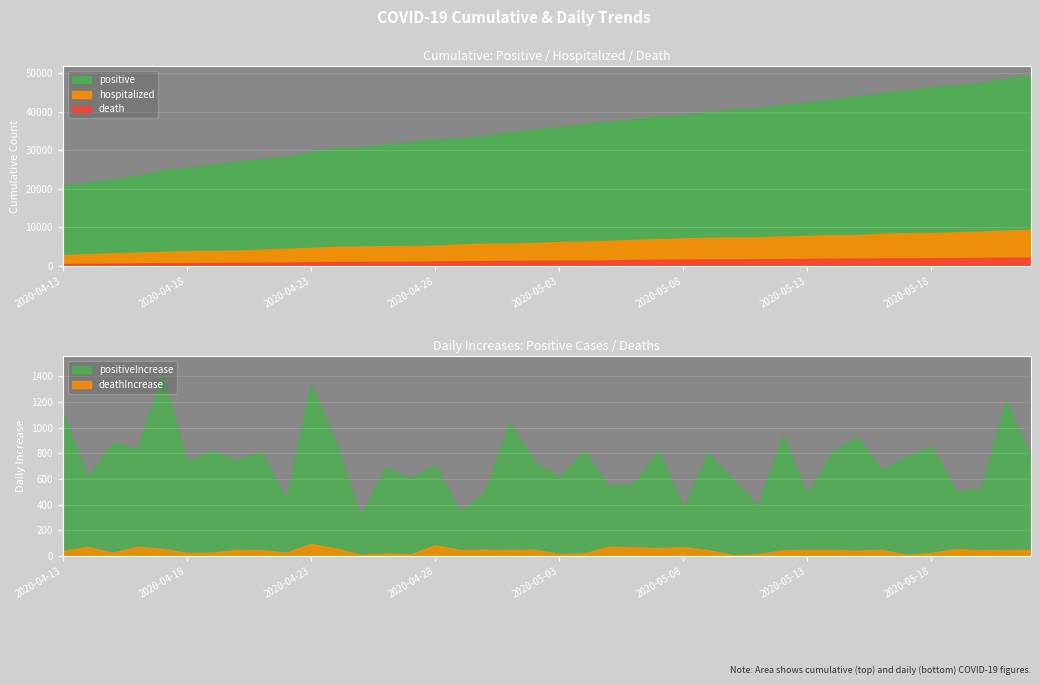

Which category has the highest value across all series?

2020-05-22